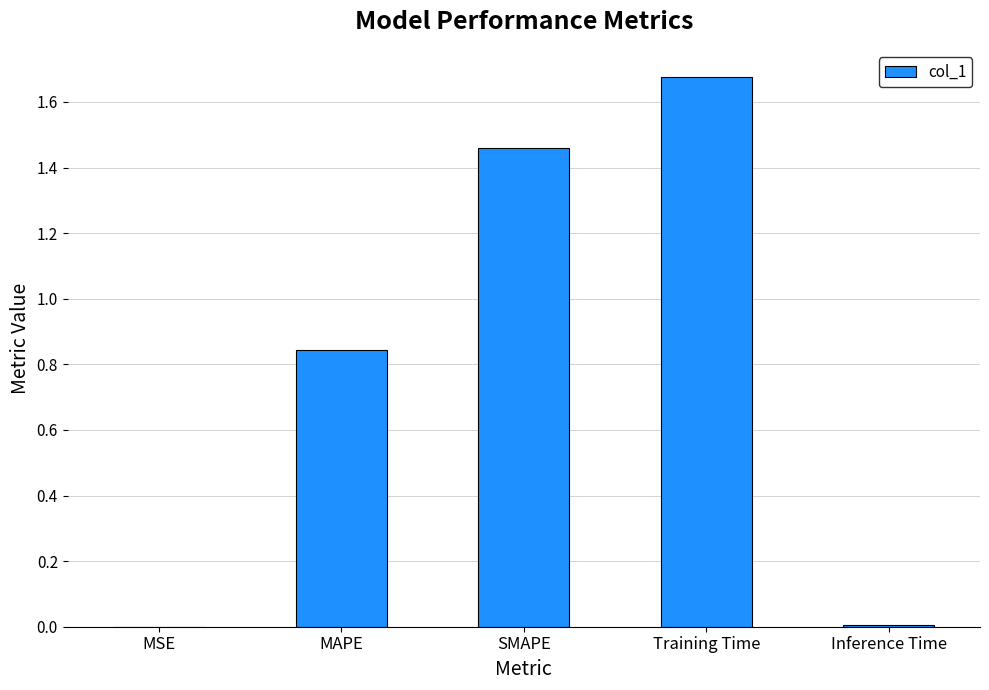

True or false: the data shows 0.7 at SMAPE.

False